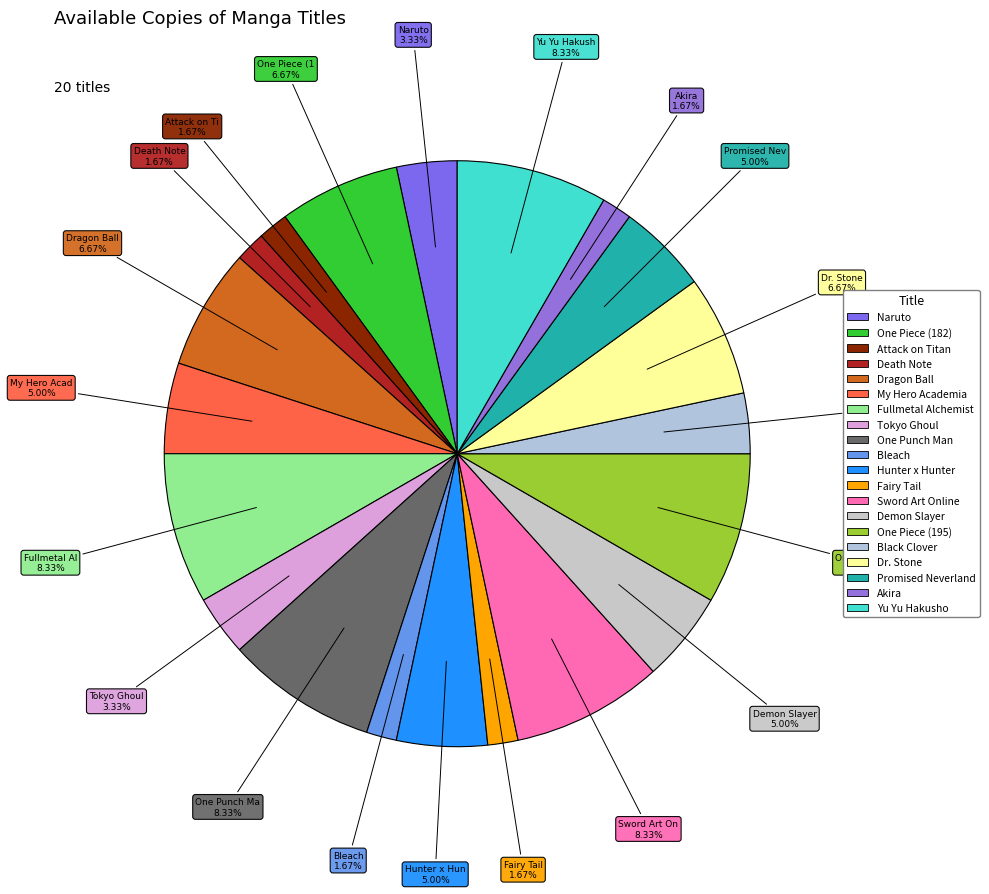

Does One Piece (195) represent more than half of the total?

No